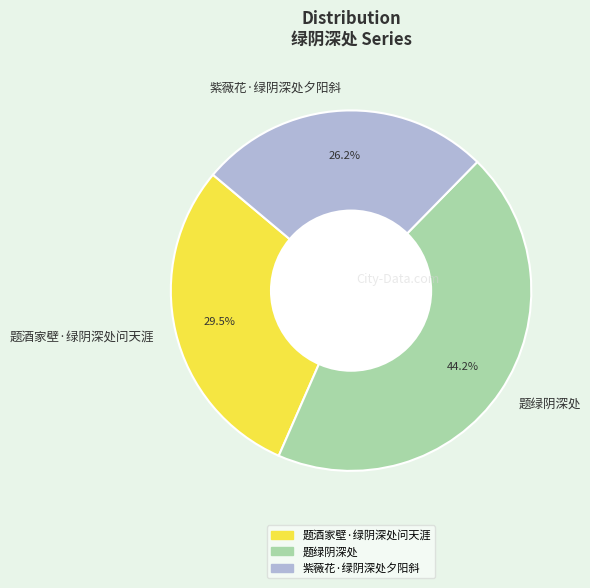

How much of the chart is everything except 题酒家壁·绿阴深处问天涯?

70.5%